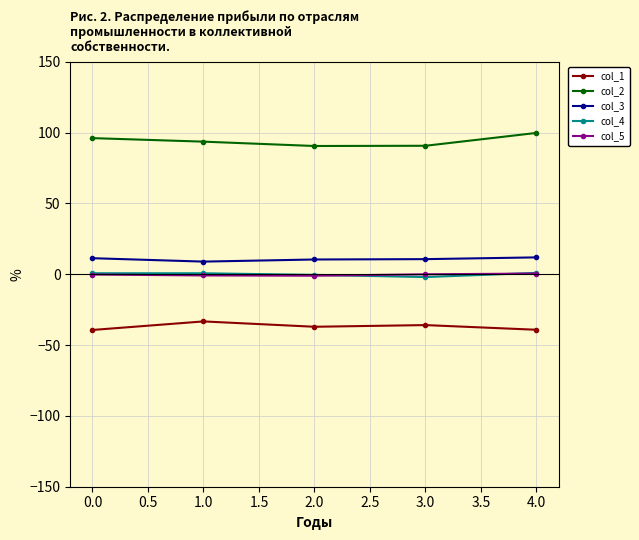

What is the maximum value shown in the chart?

99.8